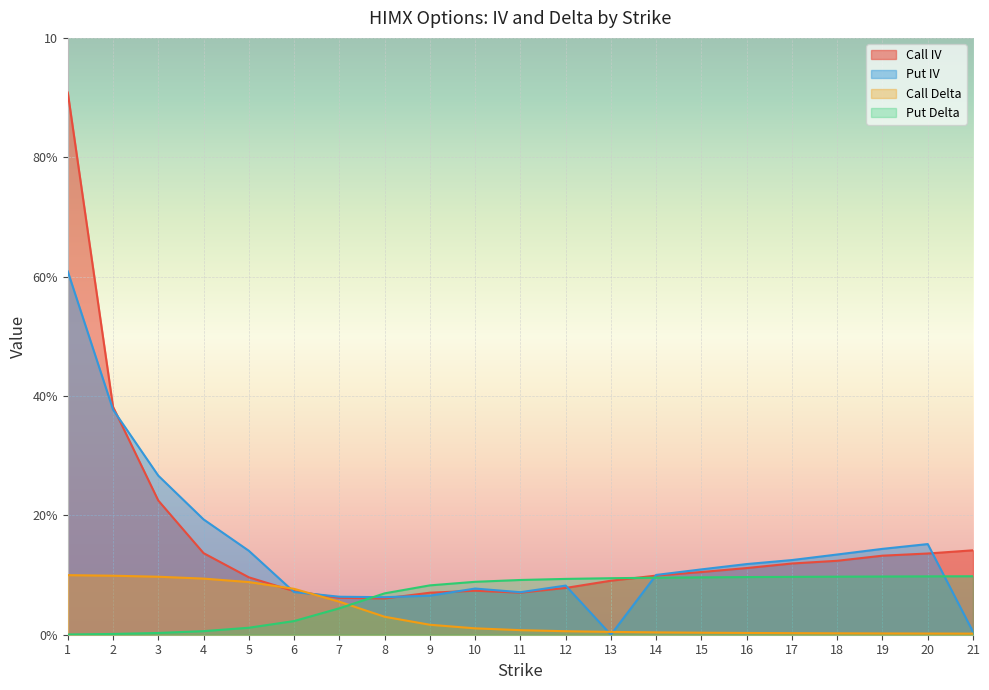

Reading left to right, transcribe all the data shown in this chart.

Call IV: 1=9.1	2=3.8	3=2.2	4=1.4	5=1.0	6=0.7	7=0.6	8=0.6	9=0.7	10=0.7	11=0.7	12=0.8	13=0.9	14=1.0	15=1.1	16=1.1	17=1.2	18=1.2	19=1.3	20=1.4	21=1.4
Put IV: 1=6.1	2=3.8	3=2.7	4=1.9	5=1.4	6=0.7	7=0.6	8=0.6	9=0.7	10=0.8	11=0.7	12=0.8	13=0.0	14=1.0	15=1.1	16=1.2	17=1.3	18=1.3	19=1.4	20=1.5	21=0.1
Call Delta: 1=1.0	2=1.0	3=1.0	4=0.9	5=0.9	6=0.8	7=0.6	8=0.3	9=0.2	10=0.1	11=0.1	12=0.1	13=0.0	14=0.0	15=0.0	16=0.0	17=0.0	18=0.0	19=0.0	20=0.0	21=0.0
Put Delta: 1=0.0	2=0.0	3=0.0	4=0.1	5=0.1	6=0.2	7=0.4	8=0.7	9=0.8	10=0.9	11=0.9	12=0.9	13=0.9	14=1.0	15=1.0	16=1.0	17=1.0	18=1.0	19=1.0	20=1.0	21=1.0